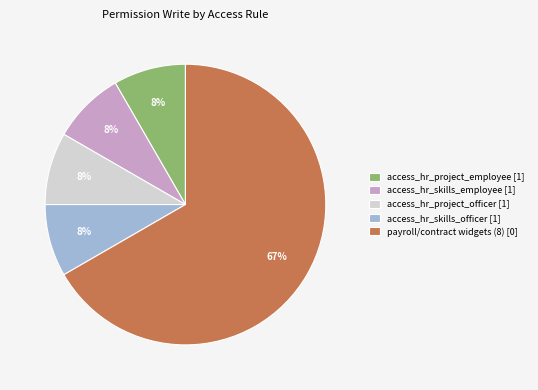

How many slices are in this pie chart?

5